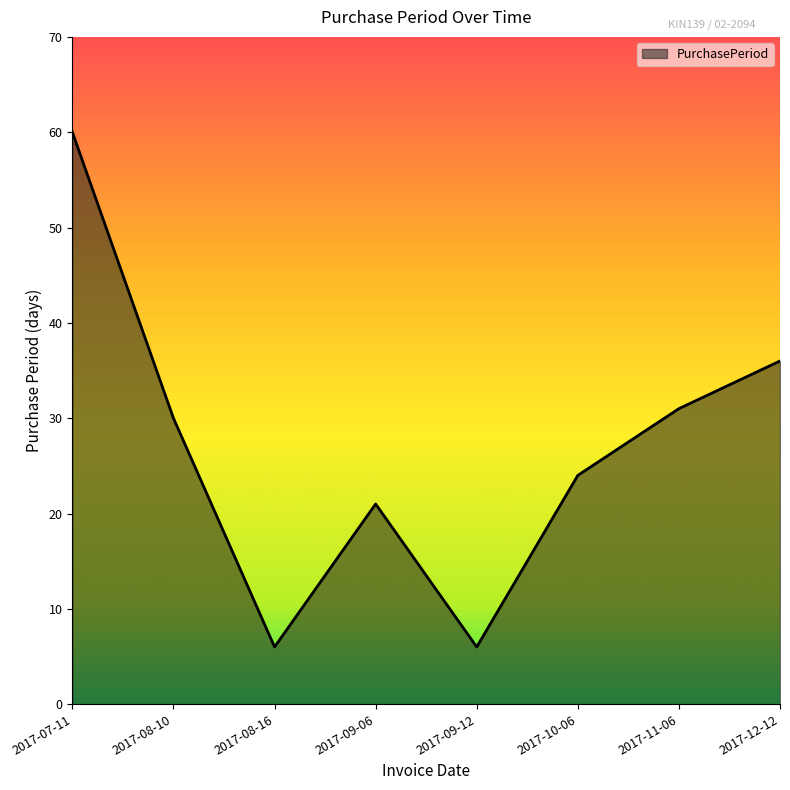

What is the sum of the values at 2017-09-06 and 2017-11-06?

52